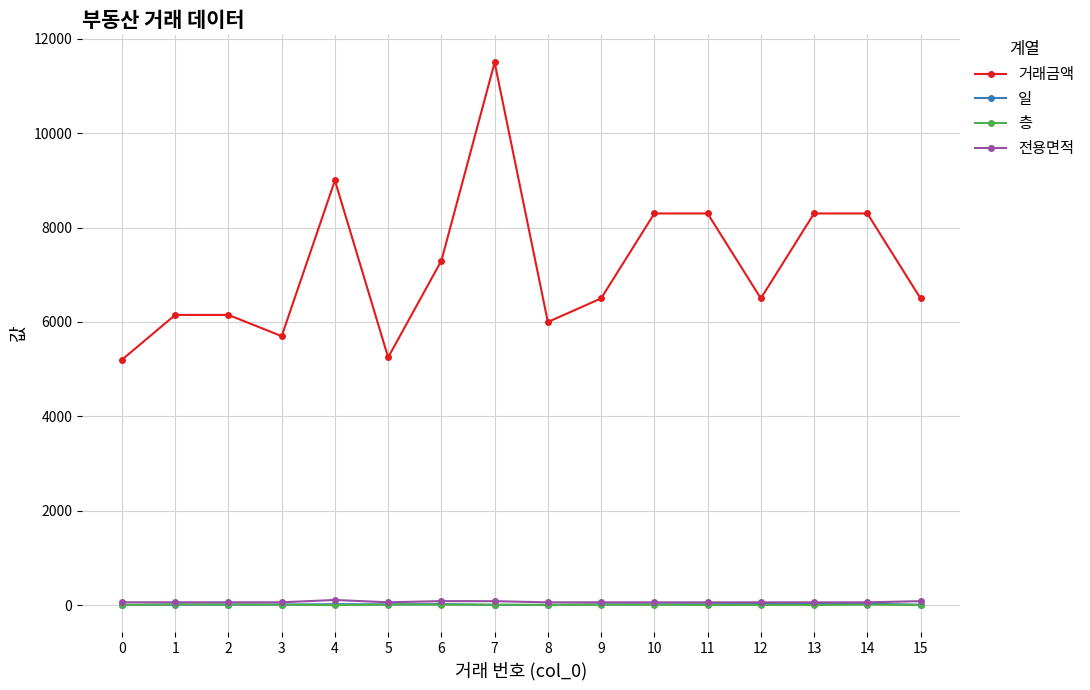

Which series has the widest spread of values?

거래금액